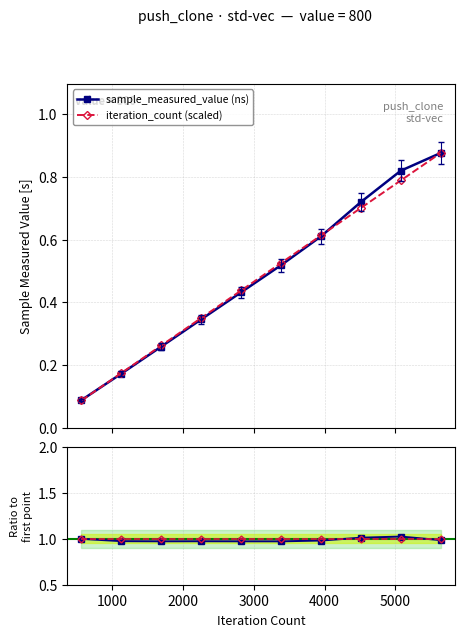

True or false: sample_measured_value (ns) has more than 1 interior local peaks.

False